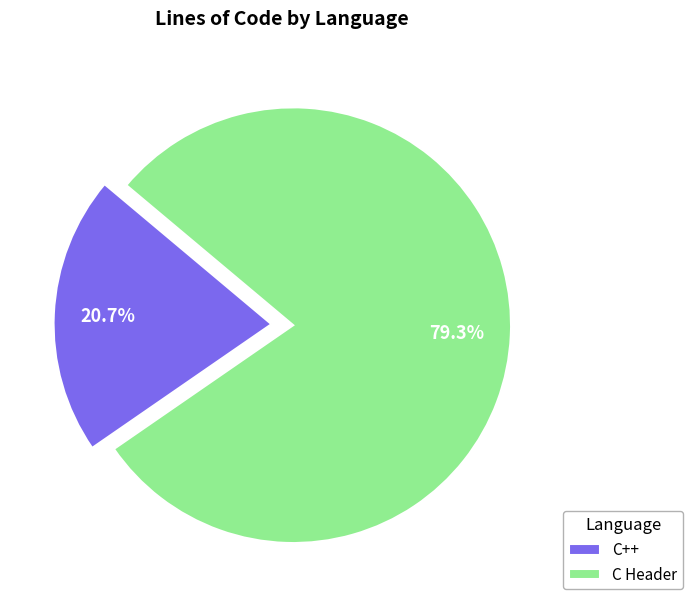

Does any single category account for the majority?

Yes